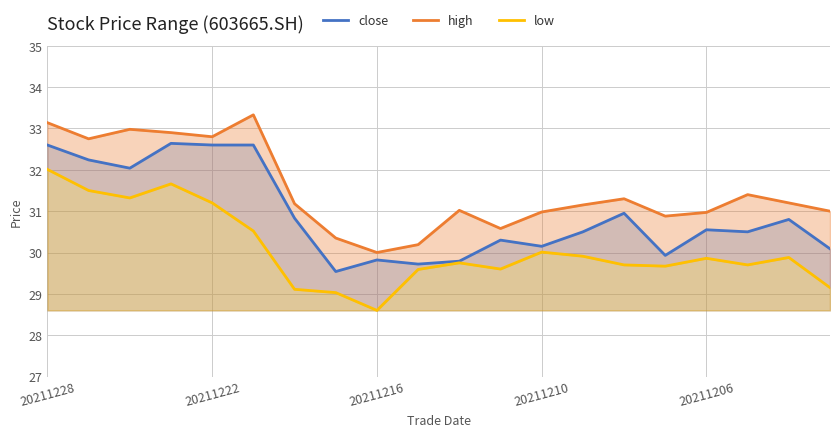

The value of close at 20211228 is 32.6. True or false?

True